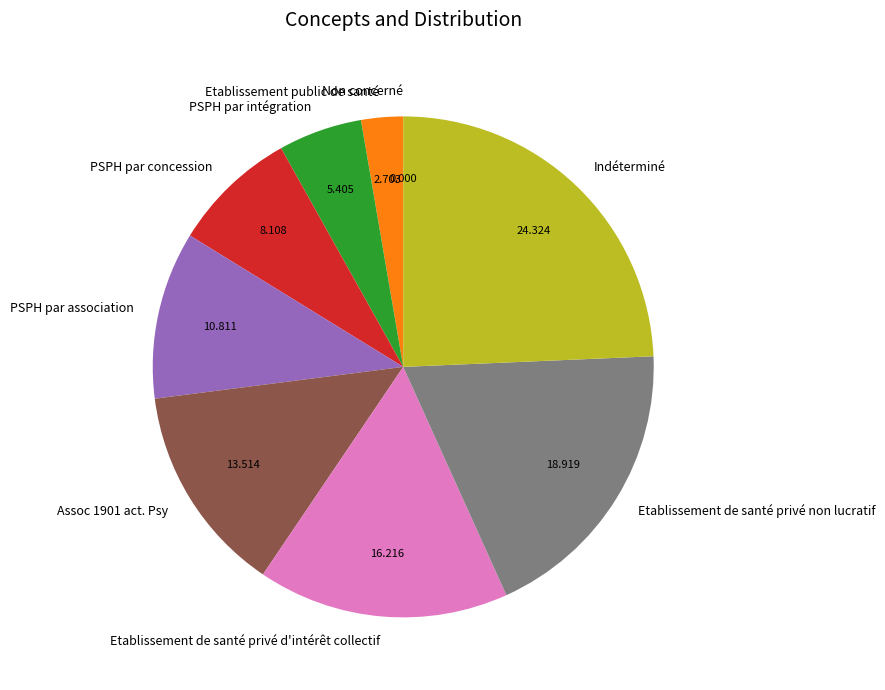

True or false: PSPH par intégration accounts for 16% of the total.

False